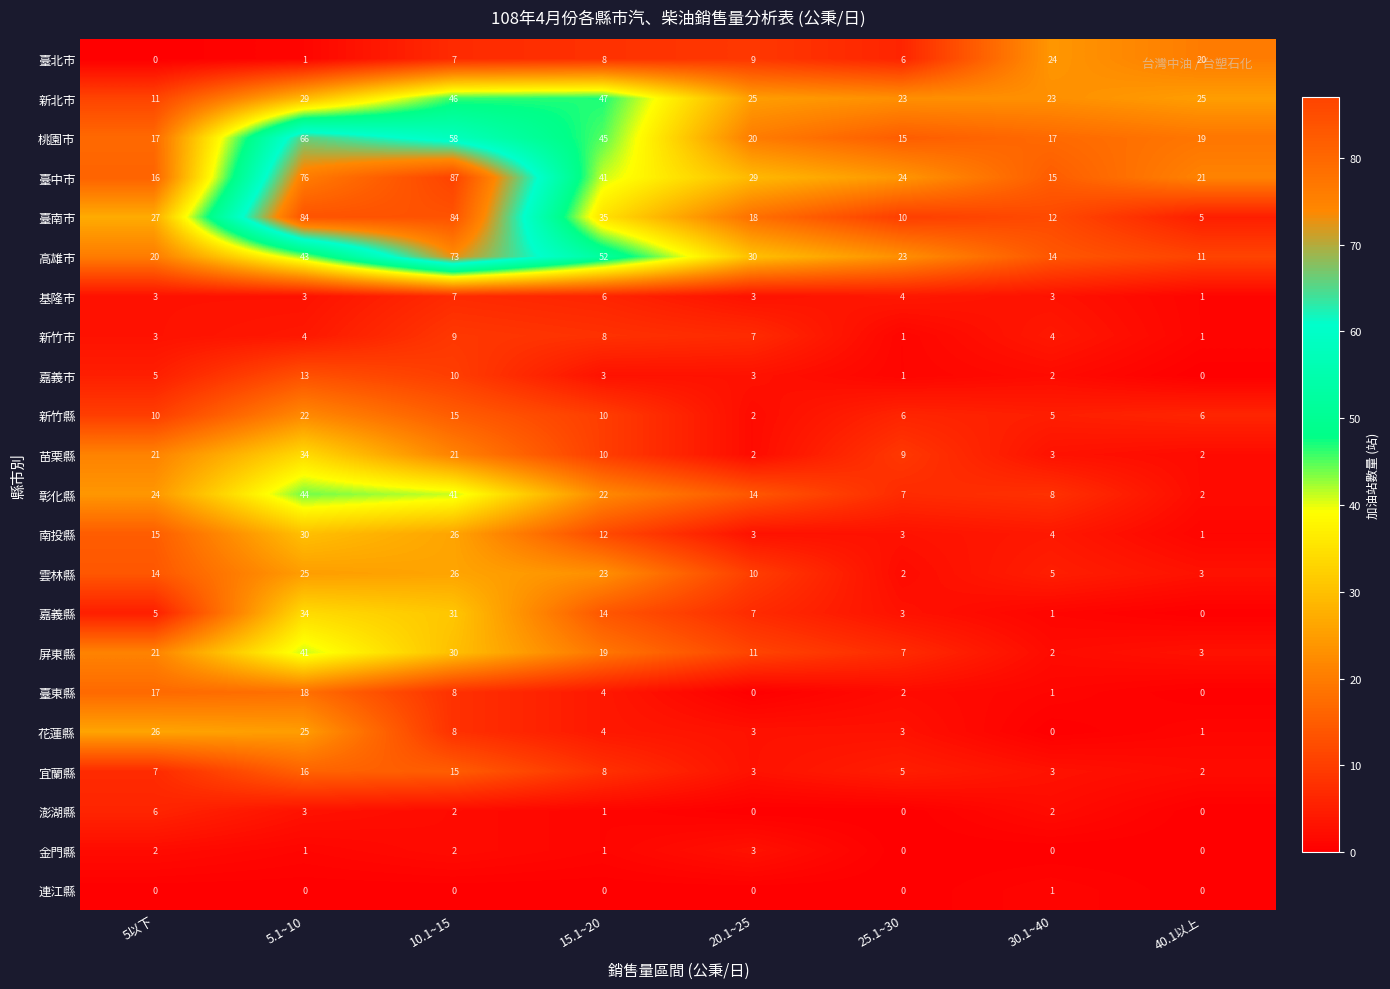

Which series has the largest total across all categories?

臺中市